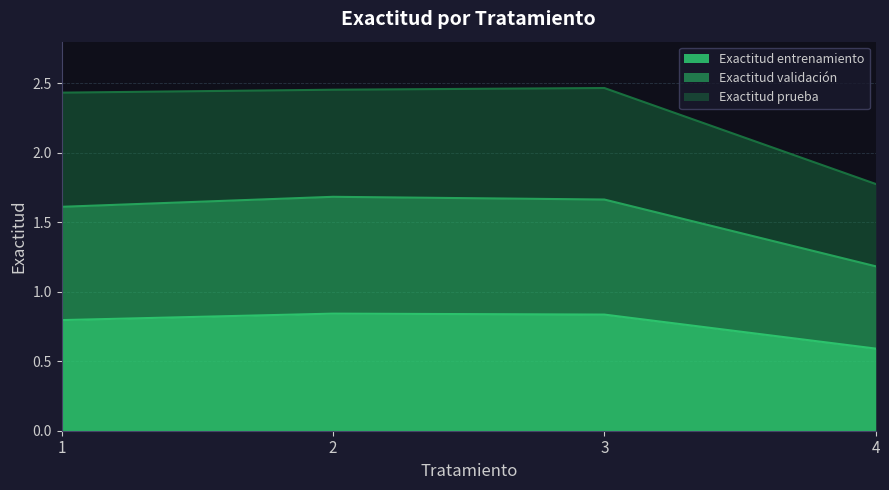

Is it true that Exactitud entrenamiento equals 1.2 at 1?

False